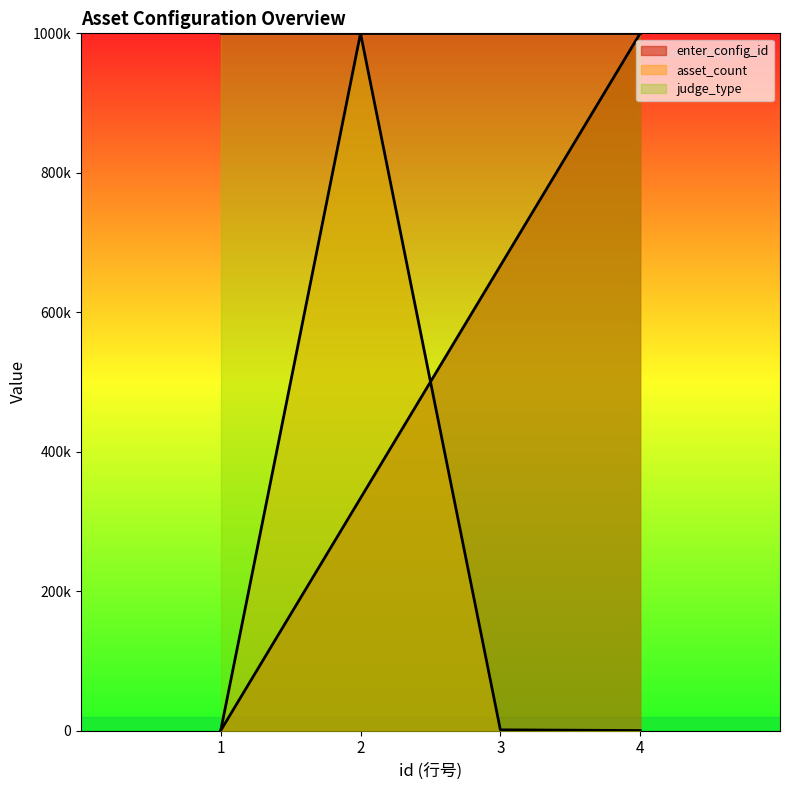

Which series changed the most between 2 and 3?

asset_count